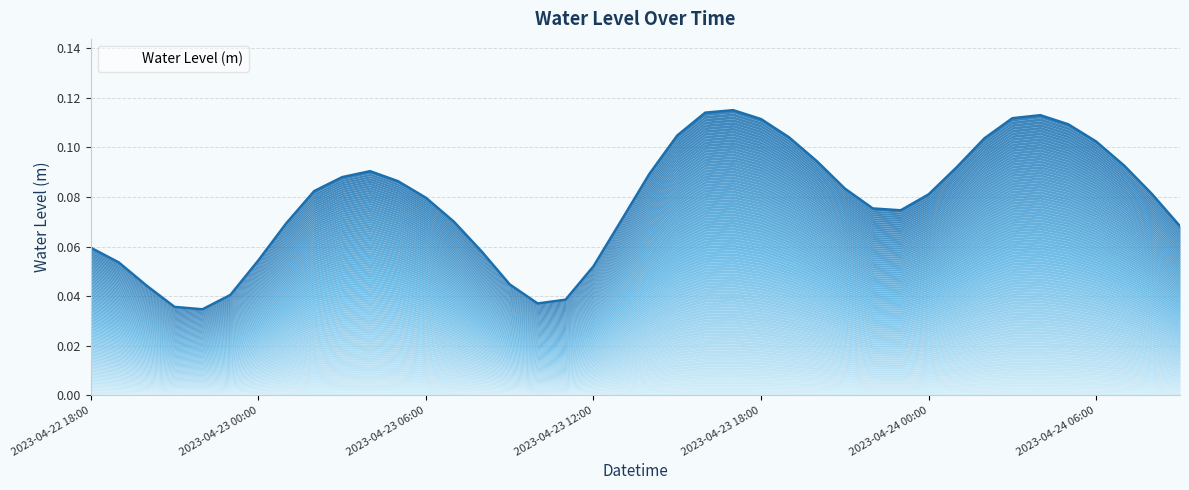

How many interior local peaks (higher than both neighbors) does the data have?

3